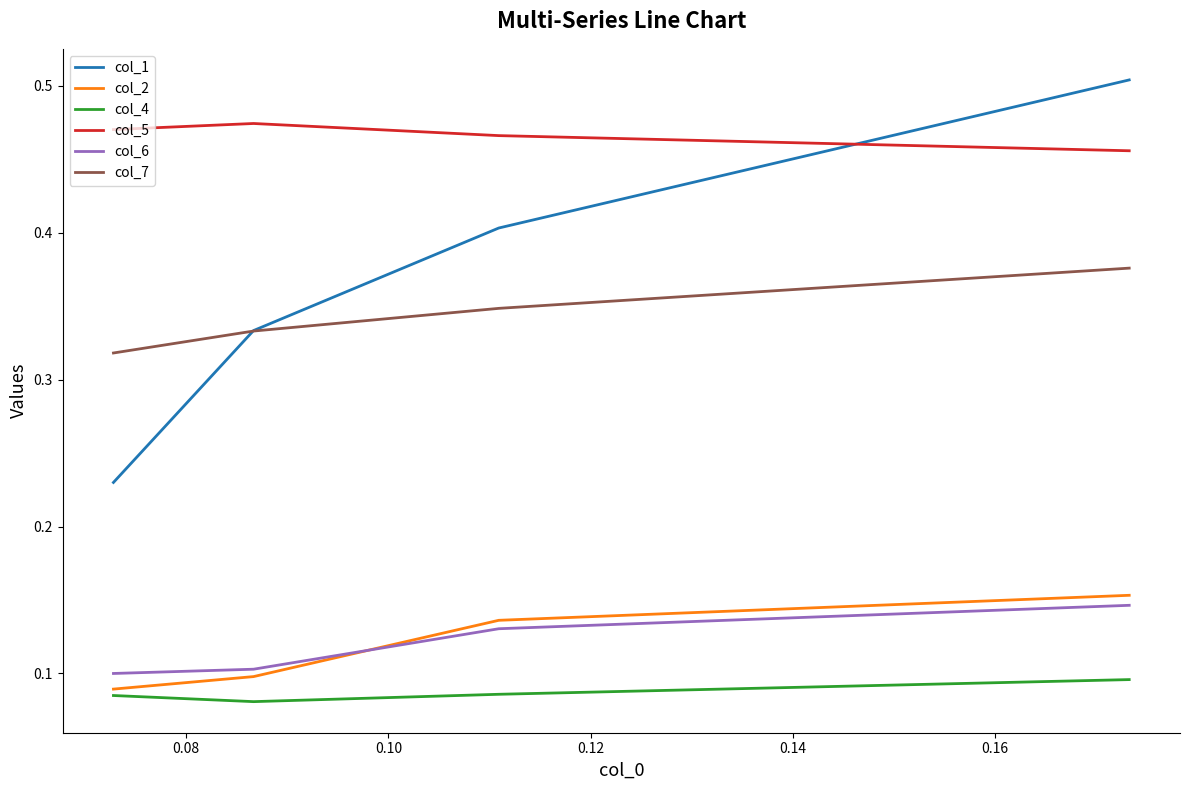

True or false: col_5 and col_7 intersect in this chart.

False